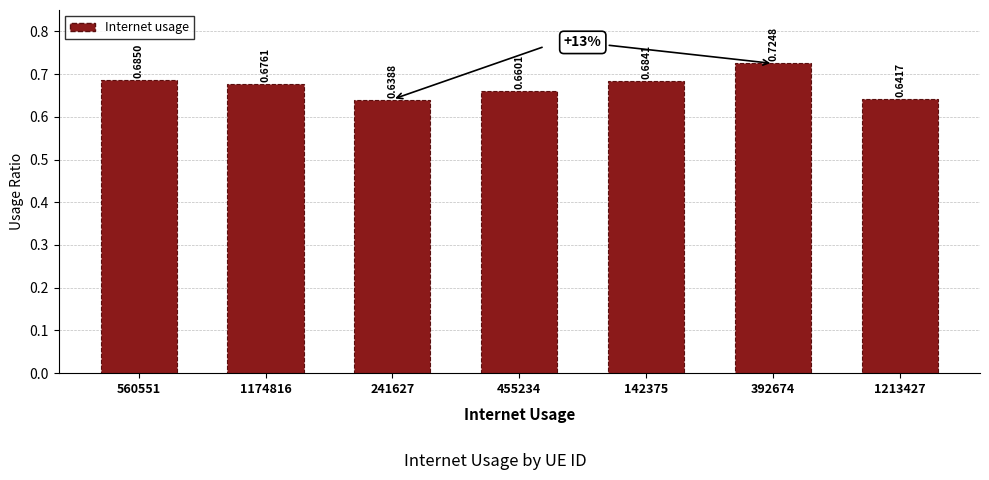

How many bars are there in total?

7